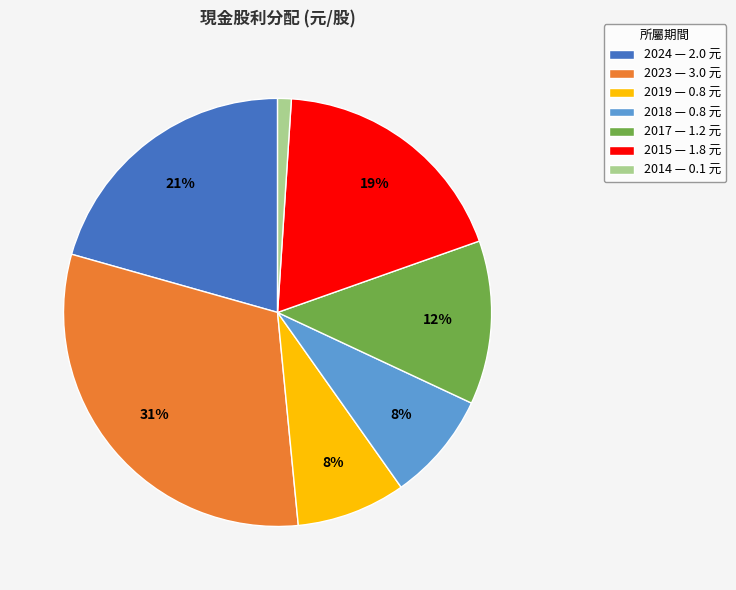

What percentage is the 2019 slice, to the nearest percent?

8%